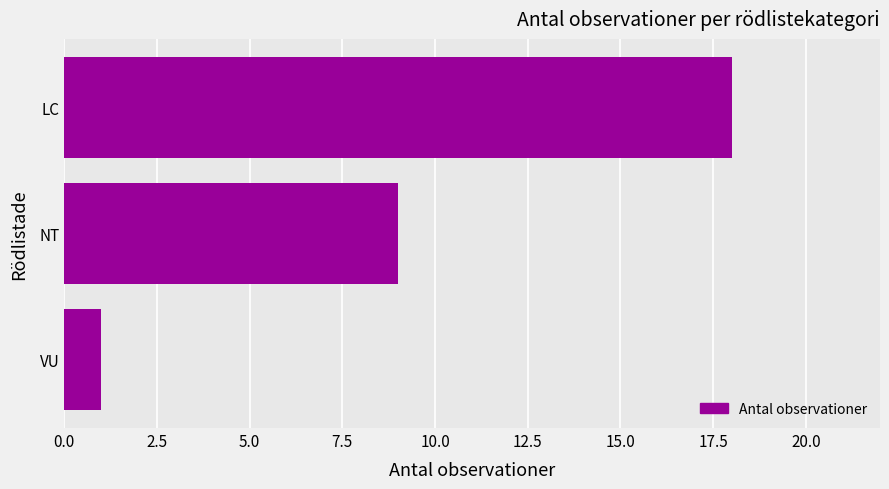

Reading bottom to top, transcribe all the data shown in this chart.

1	9	18